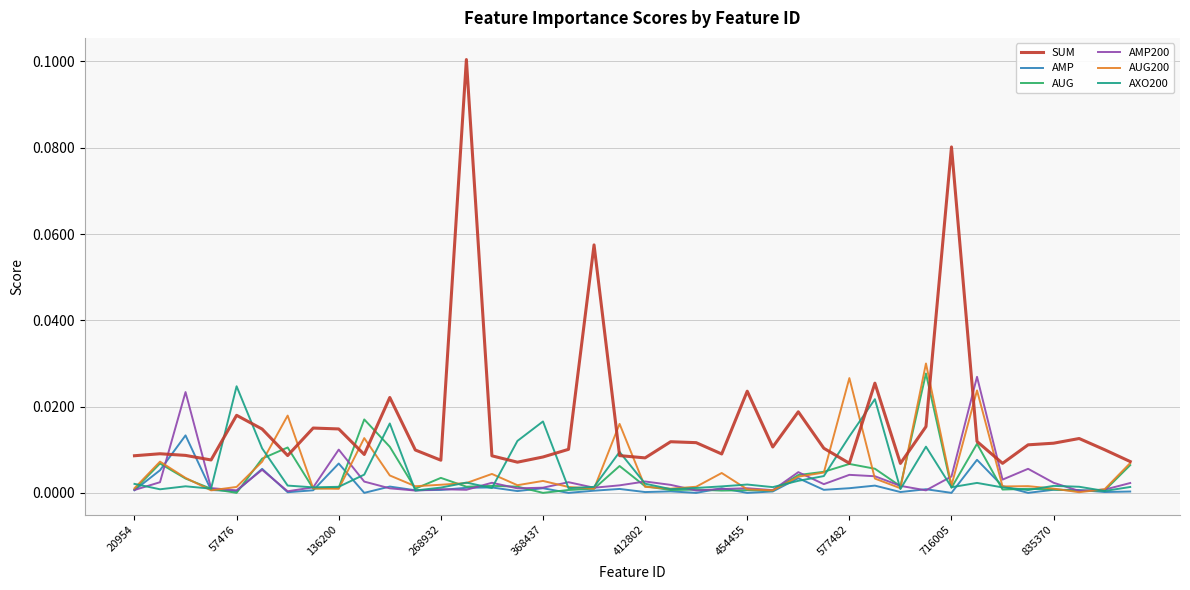

In AMP, how many points are lower than both neighbors (excluding endpoints)?

14